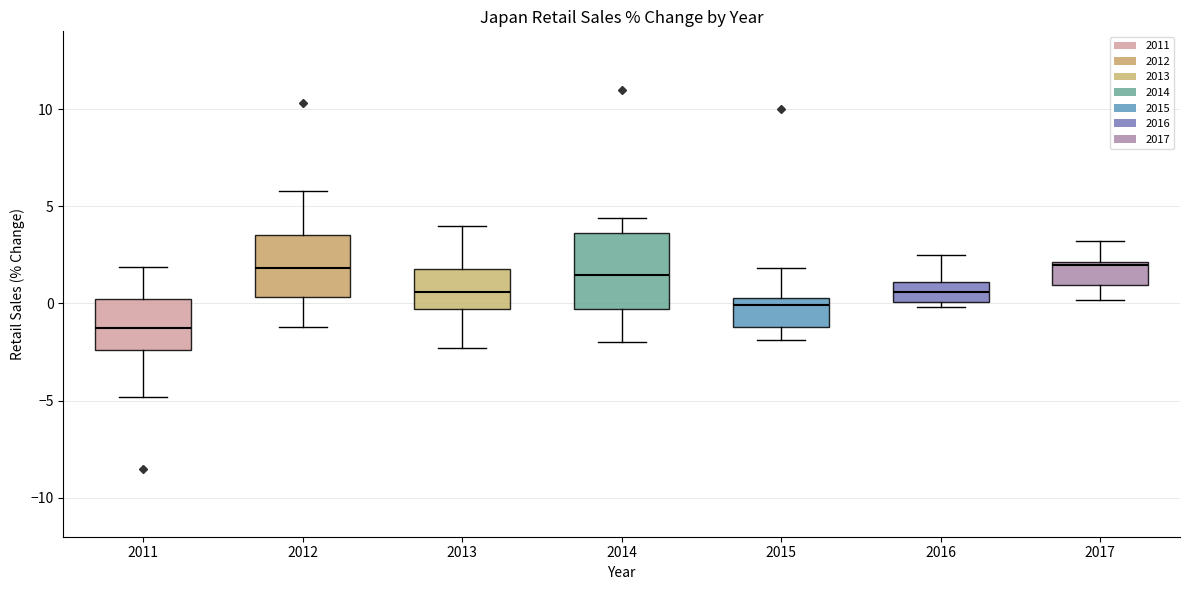

Where is the lower edge of the box at x = 2012 on the y-axis? The values are not printed on the chart, so give them approximately, as read against the axis.

0.5